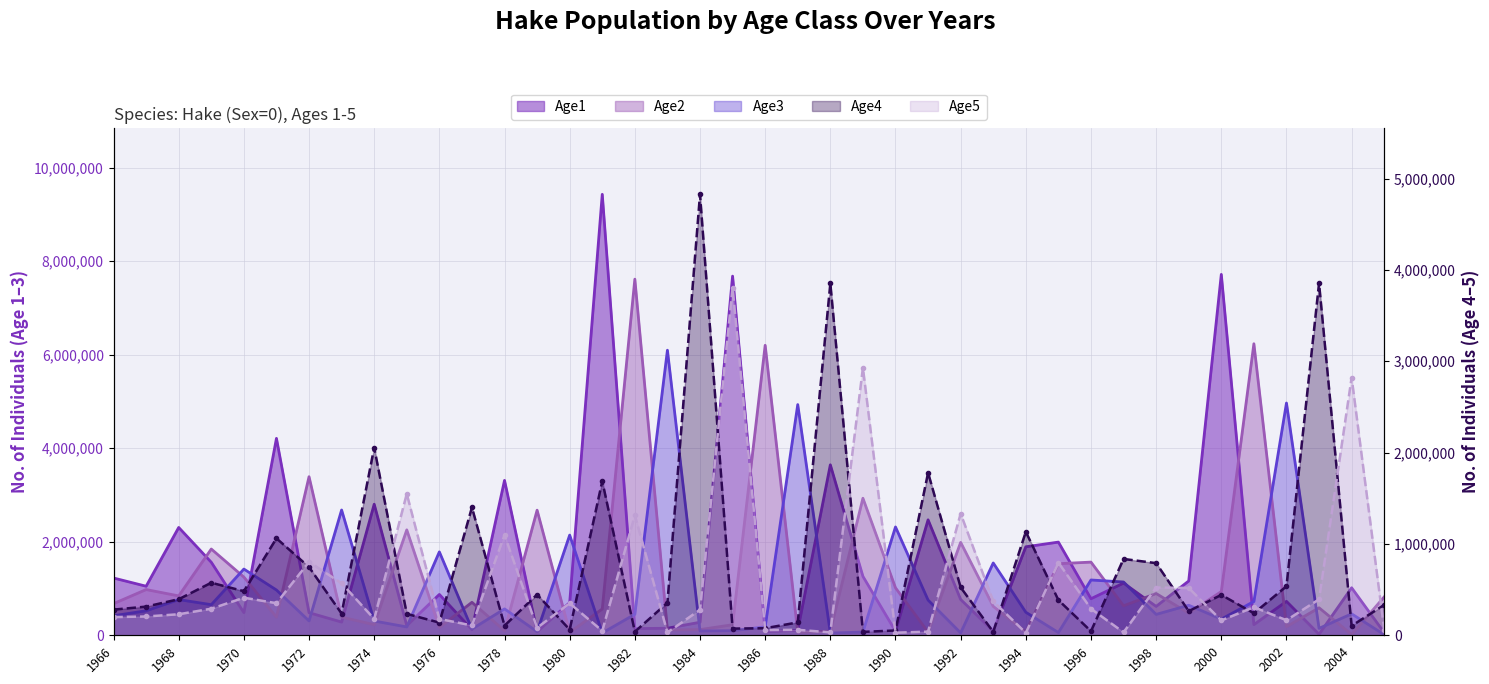

Which series has the largest total across all categories?

Age1 line